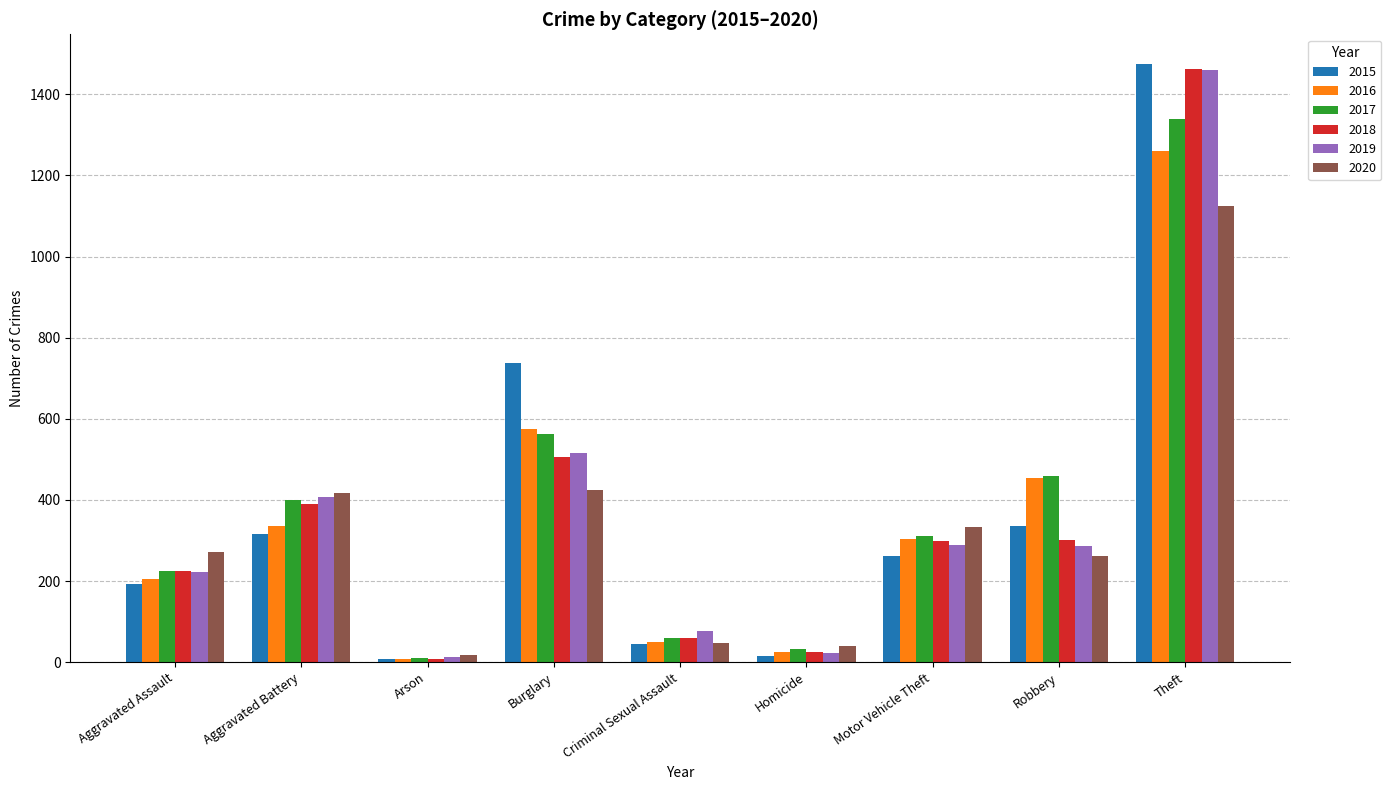

What is the spread (max minus min) of values at Criminal Sexual Assault?

31